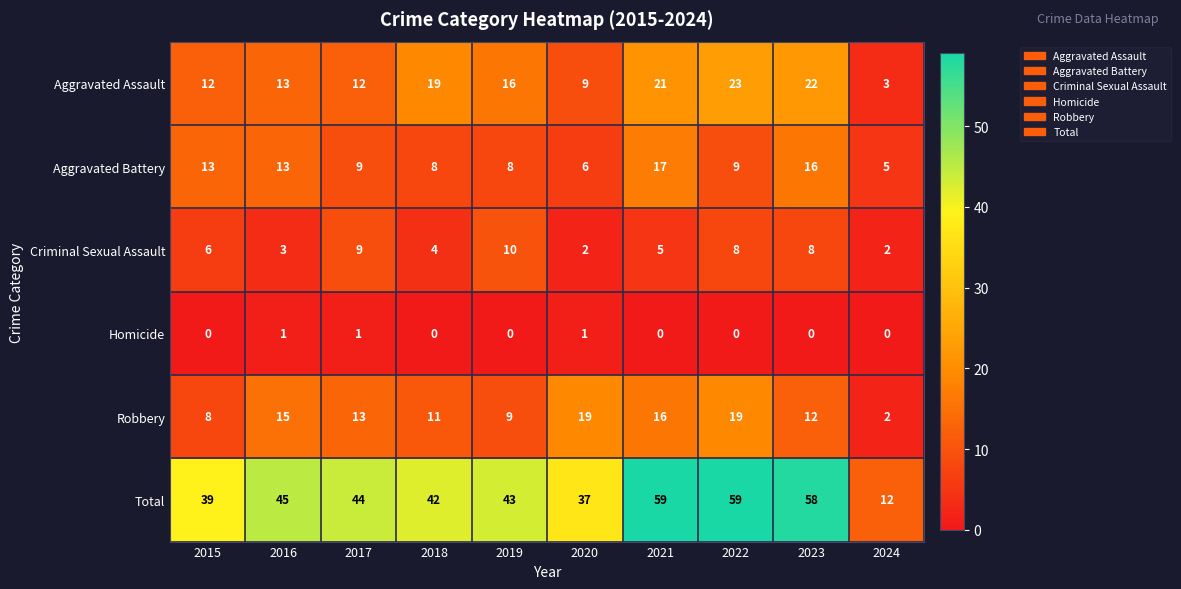

What value does the Aggravated Battery series have at 2022, to the nearest 10?

10